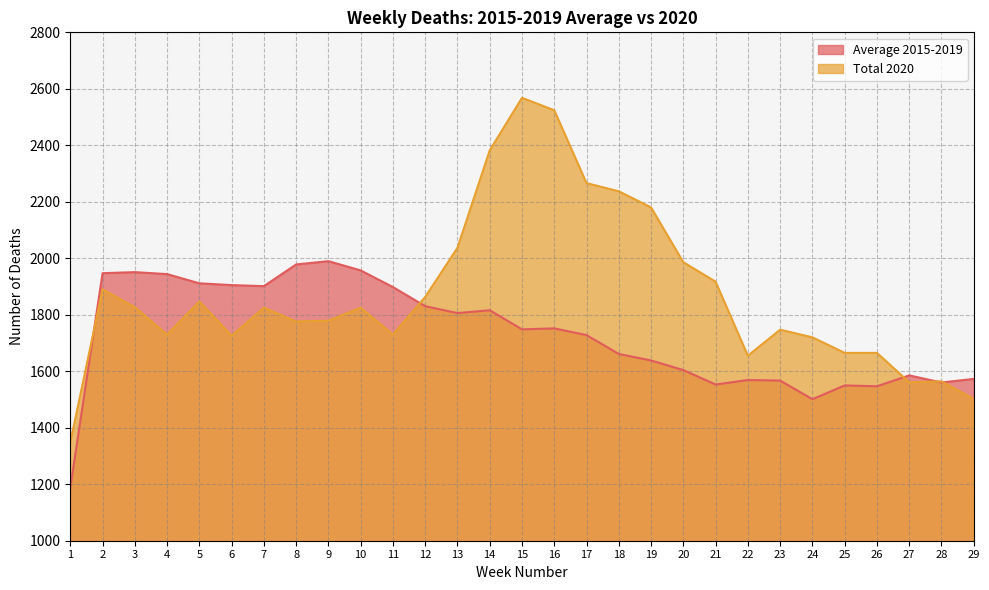

Which has a higher value, 25 or 6?

6